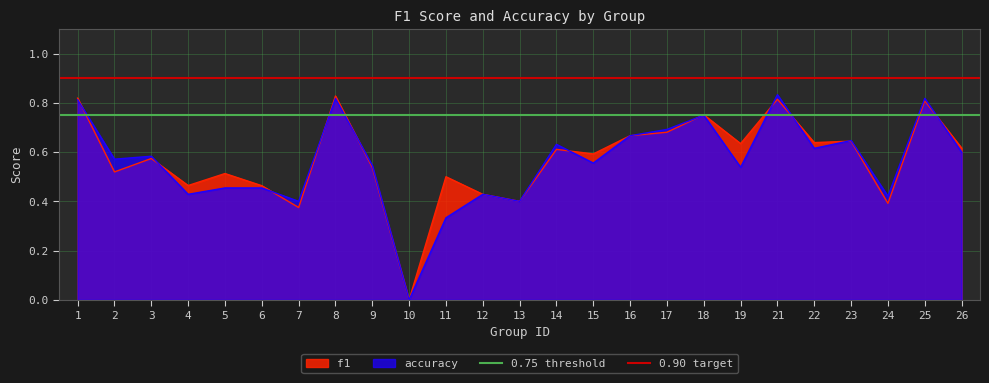

Which series has the largest total across all categories?

0.90 target